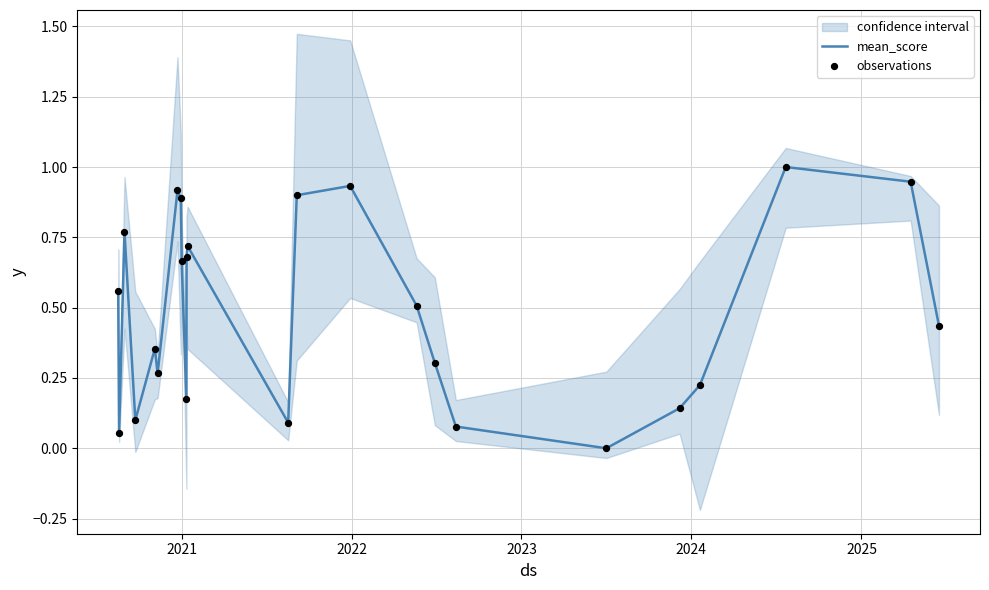

At how many categories does at least one series exceed 0?

23